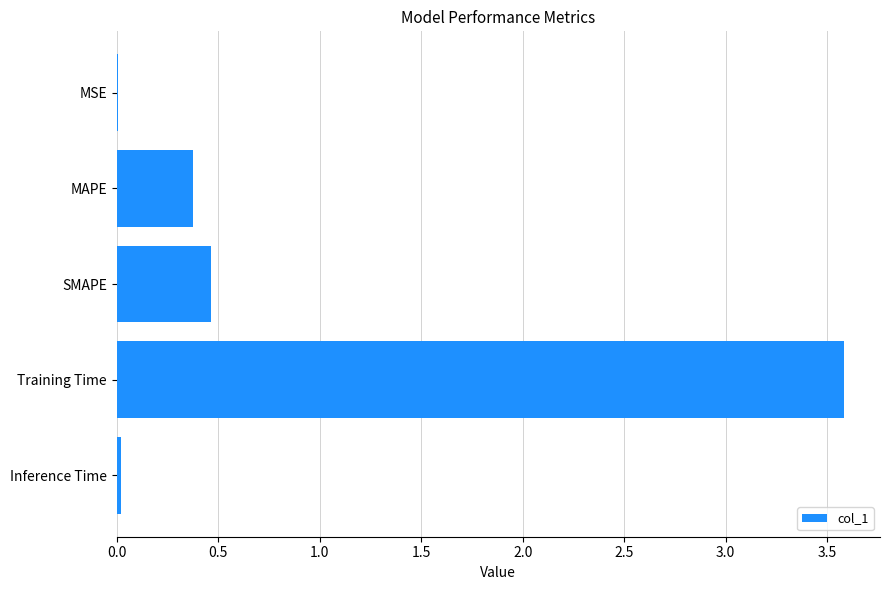

What is the greatest value displayed?

3.6